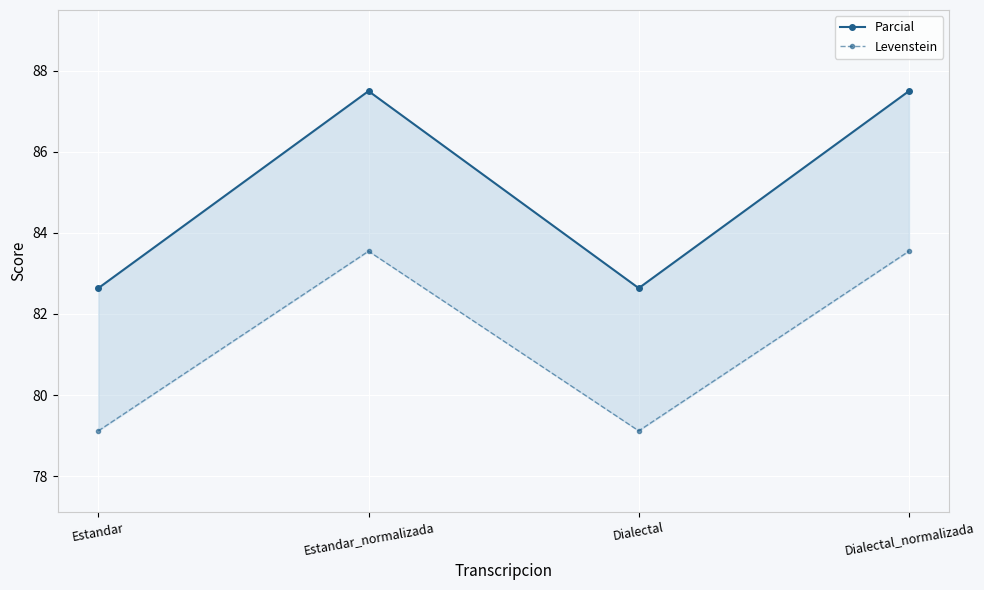

What is the label of the 2nd point from the right?

Dialectal